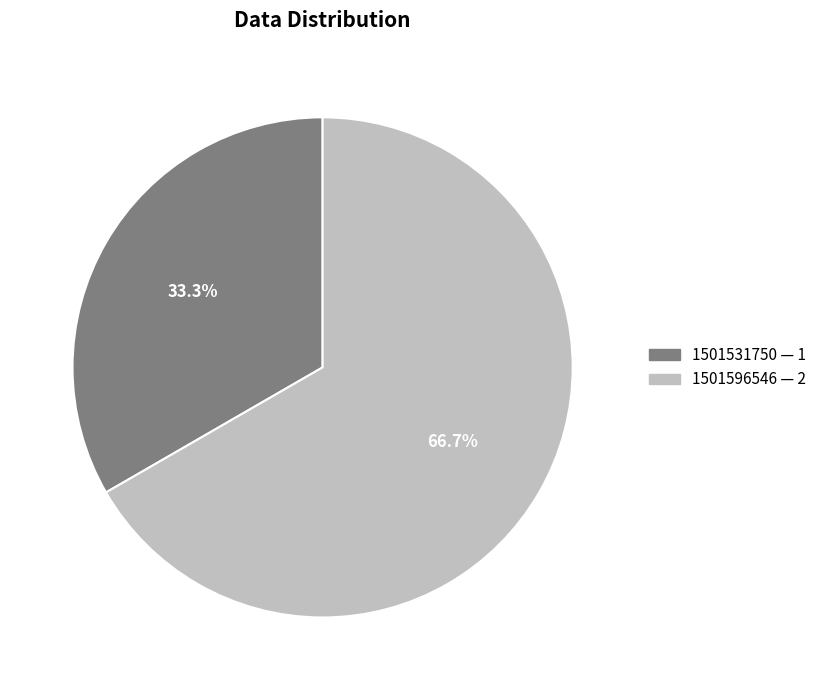

Count the number of slices in the pie.

2